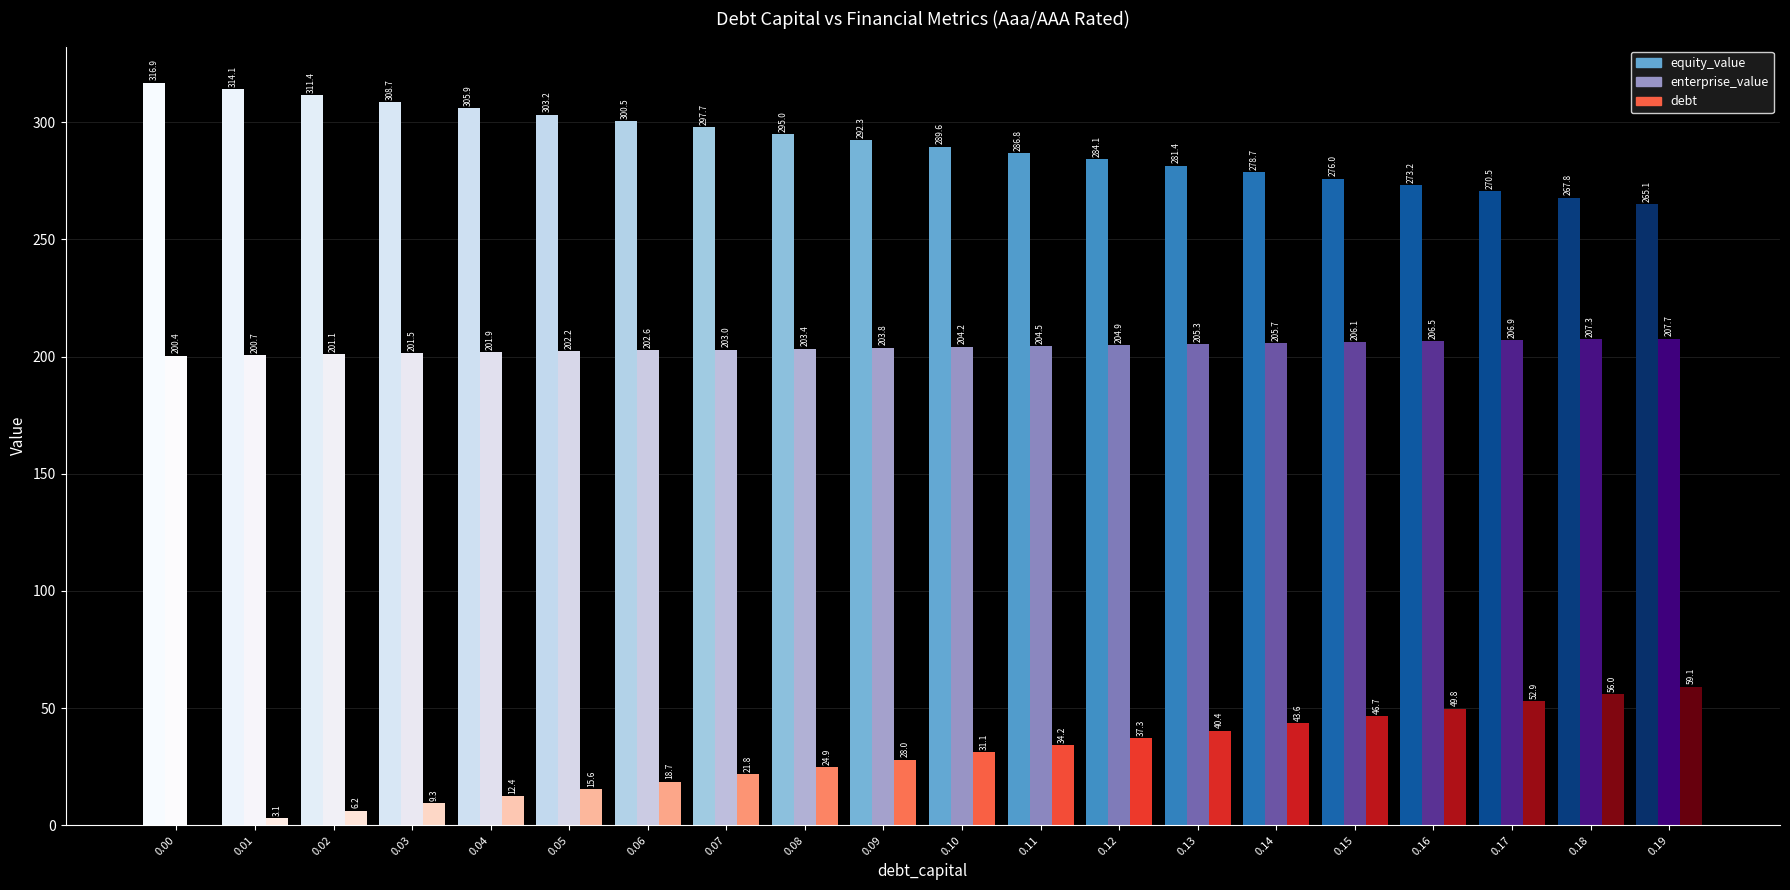

At which category is the sum across all series the highest?

19